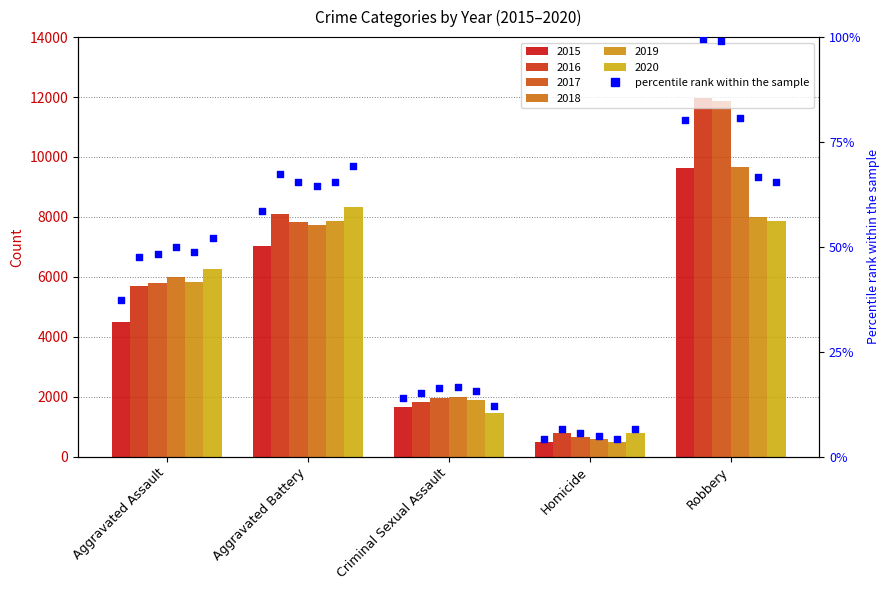

Which has a higher value, Robbery or Homicide?

Robbery